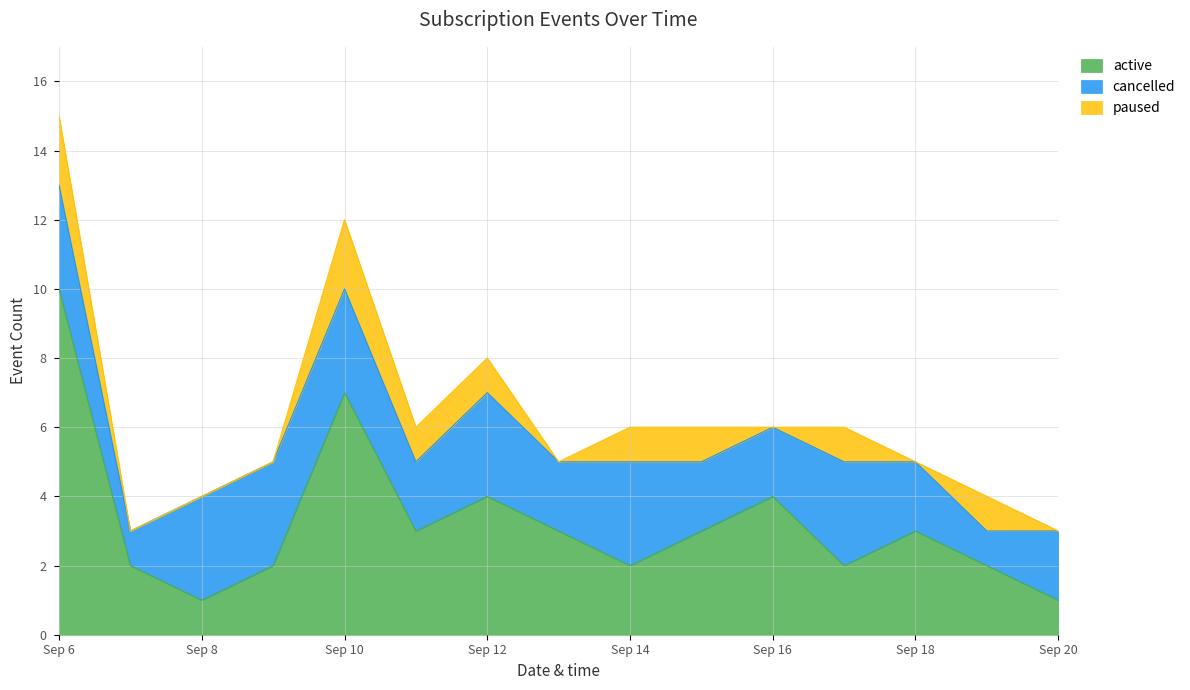

At 2025-09-15, list the series in order from smallest to largest.

paused, cancelled, active